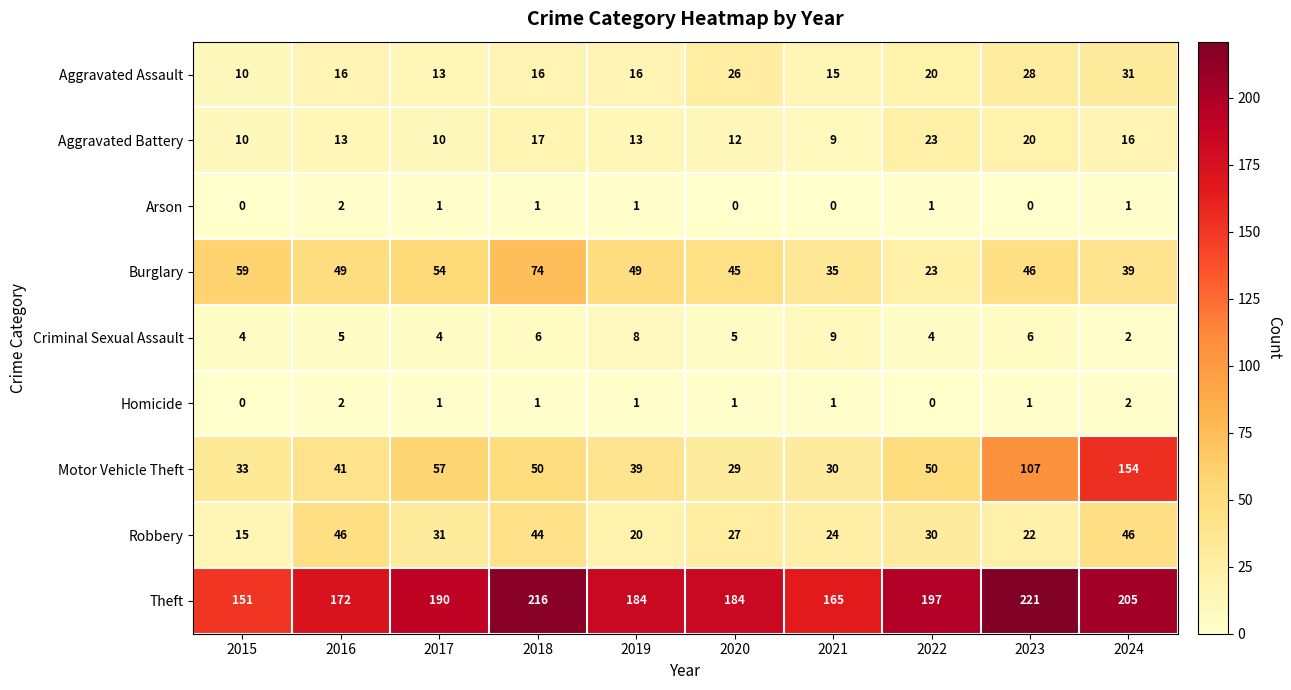

Which series has the largest total across all categories?

Theft